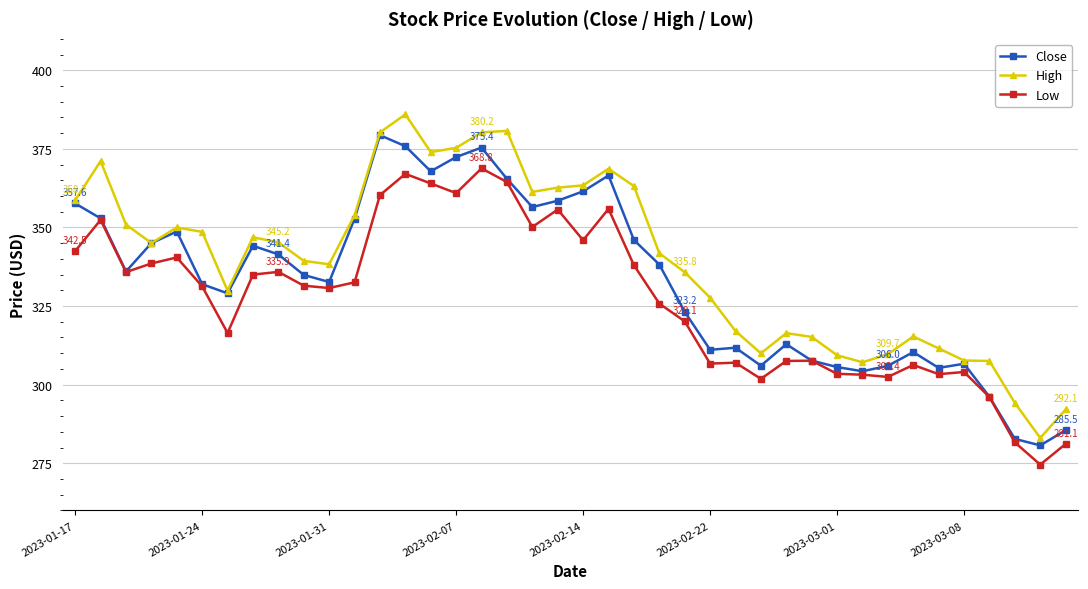

True or false: High and Low intersect in this chart.

False